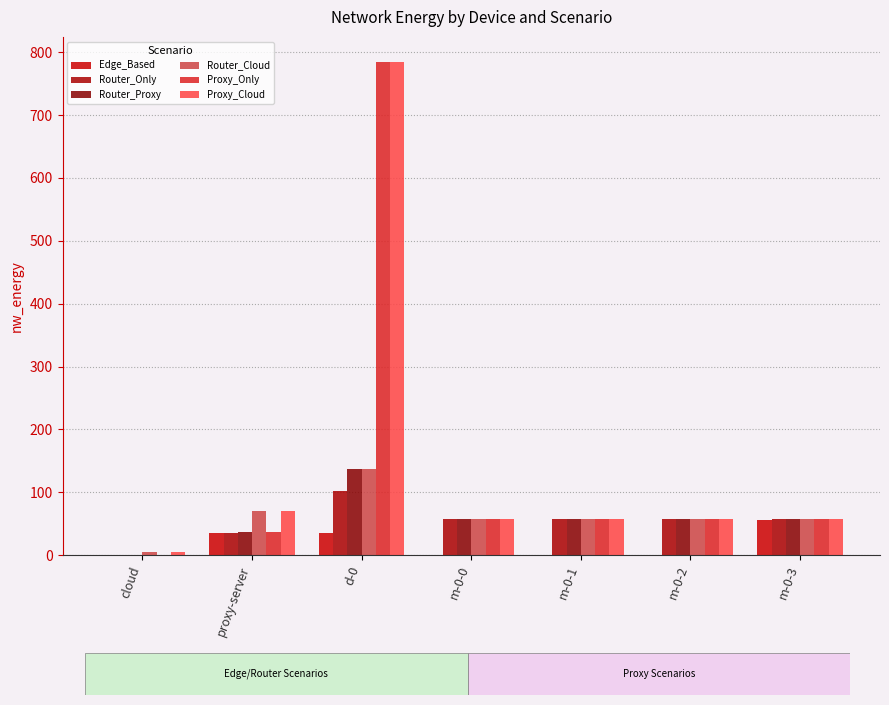

What are all the series names shown in the legend?

Edge_Based, Router_Only, Router_Proxy, Router_Cloud, Proxy_Only, Proxy_Cloud